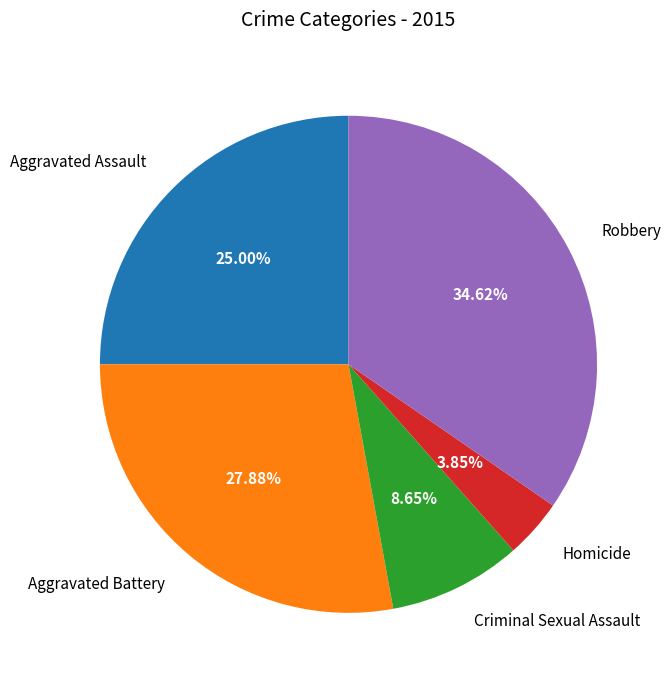

True or false: Criminal Sexual Assault accounts for 9% of the total.

True